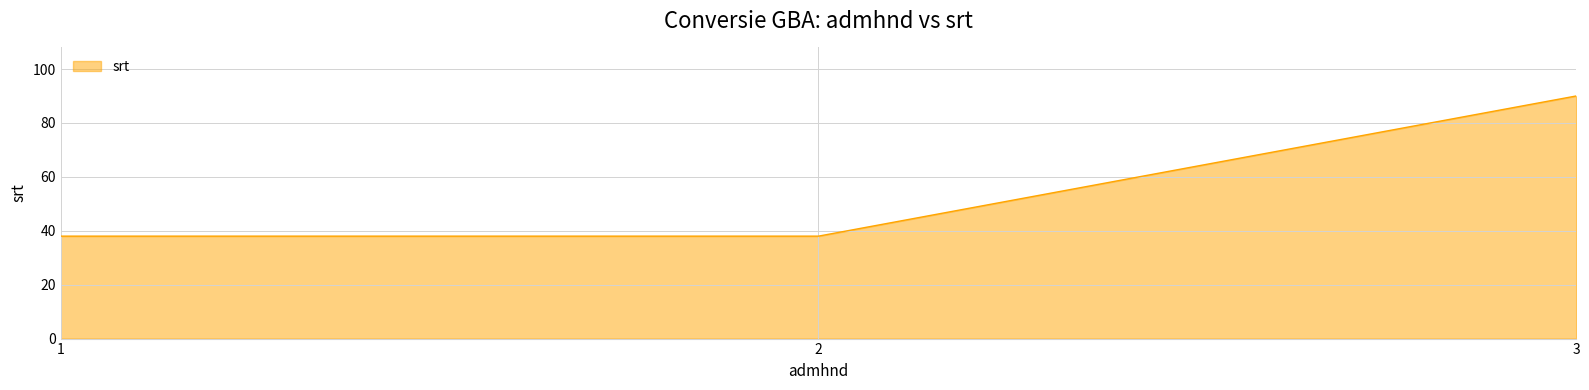

What is the approximate value at 3, to the nearest 10?

90